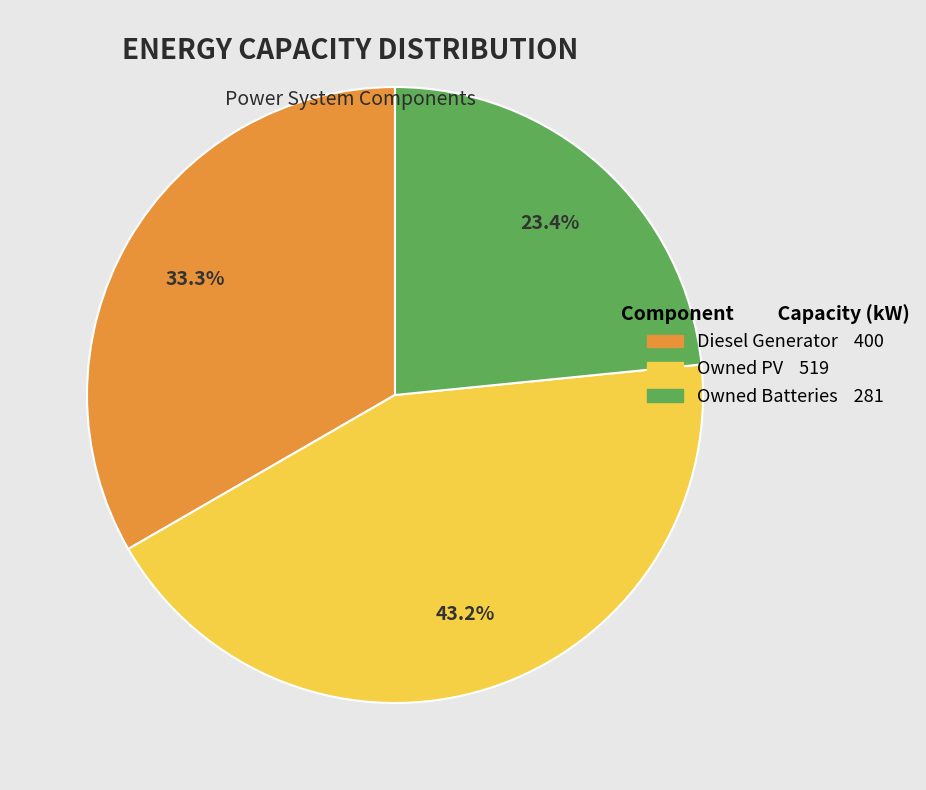

True or false: Owned PV accounts for 57% of the total.

False